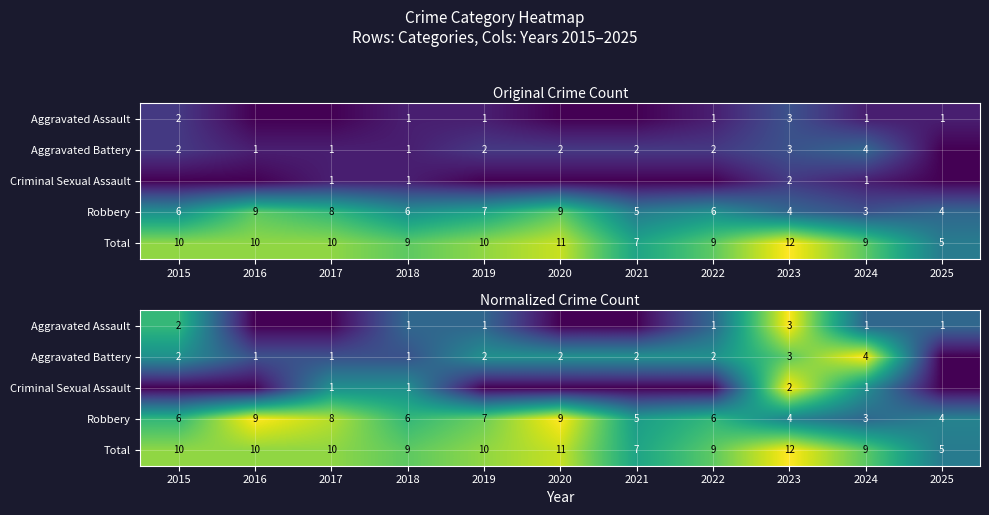

List the series in order of their peak value, highest first.

Total, Robbery, Aggravated Battery, Aggravated Assault, Criminal Sexual Assault